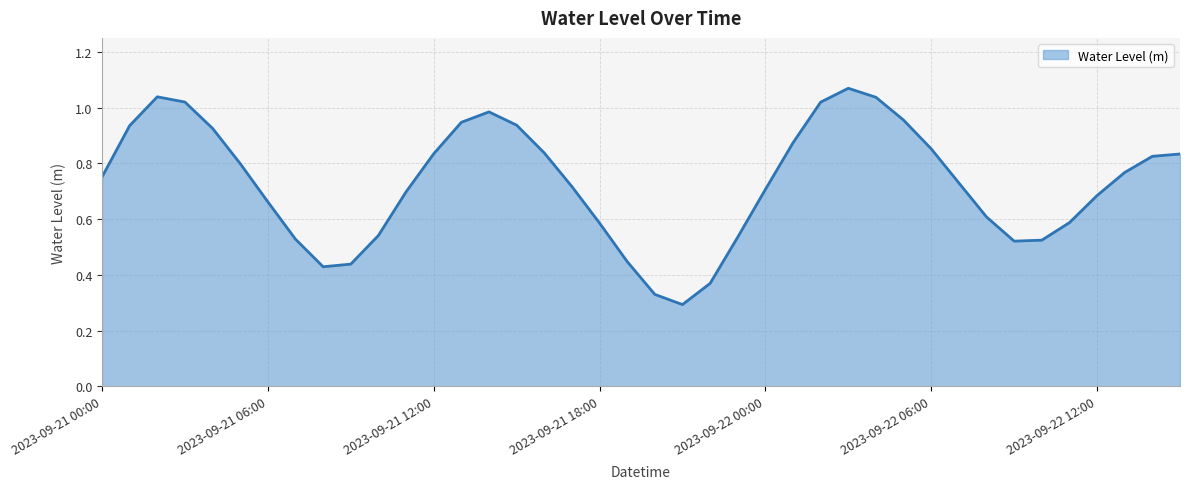

Does the chart display data point markers on the line(s)?

No